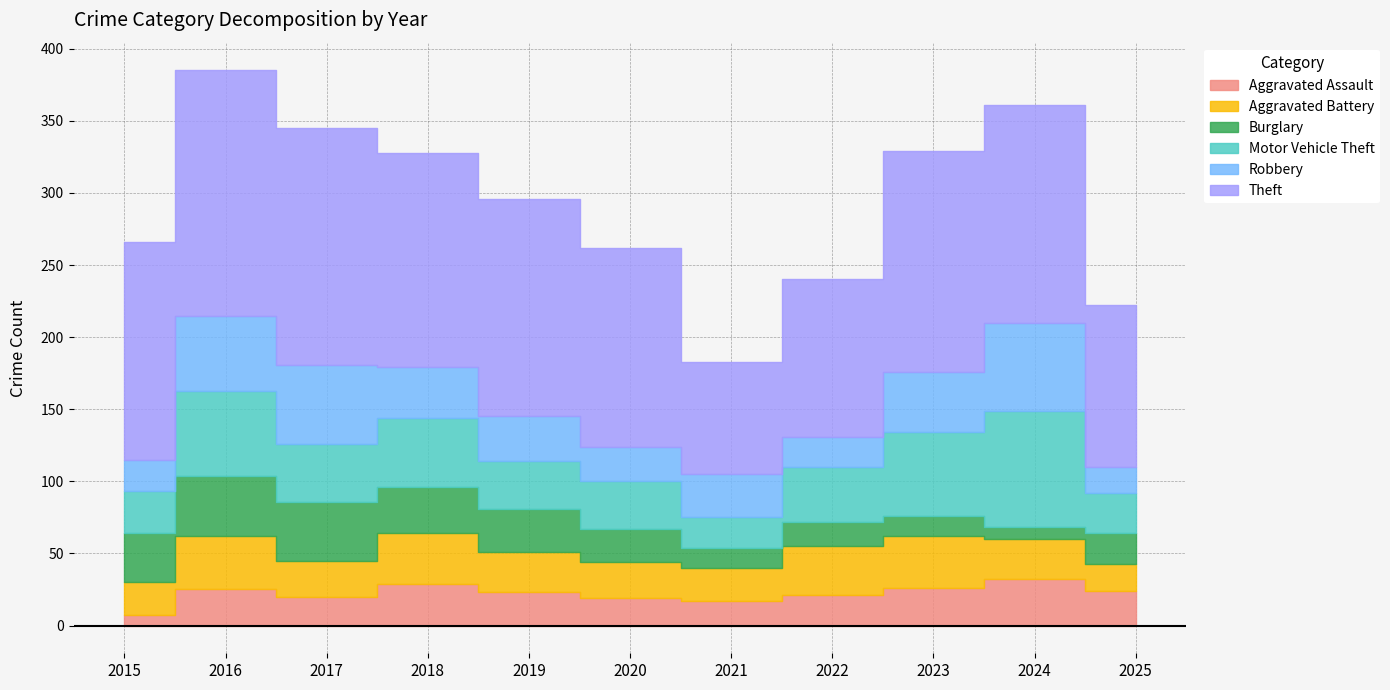

After their last crossing, which series has the higher values: Motor Vehicle Theft or Aggravated Battery?

Motor Vehicle Theft